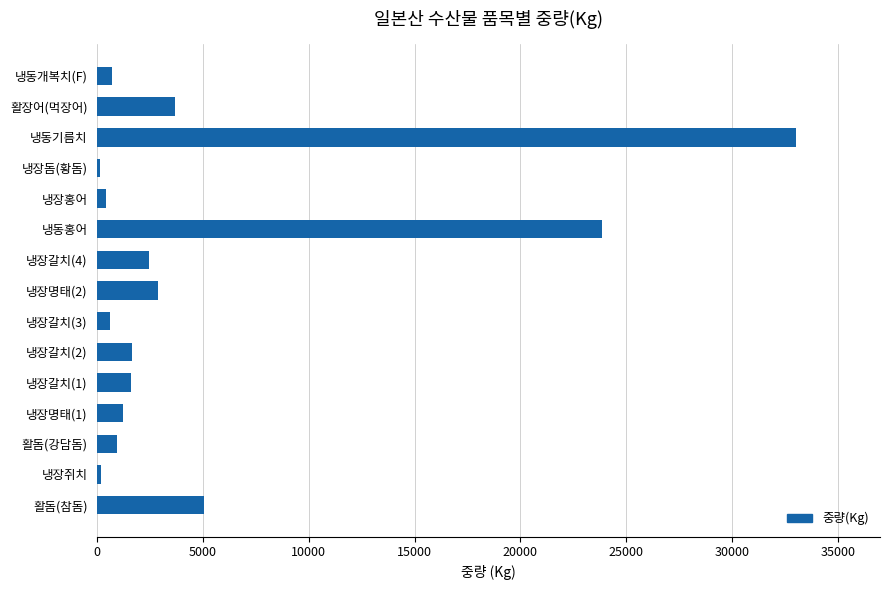

What is the sum of all values?

78298